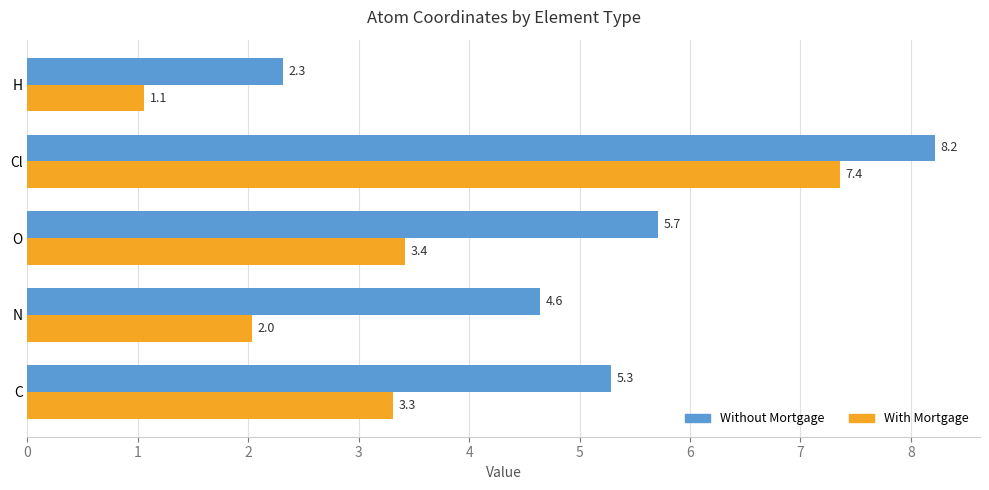

What is the minimum value for With Mortgage?

1.1